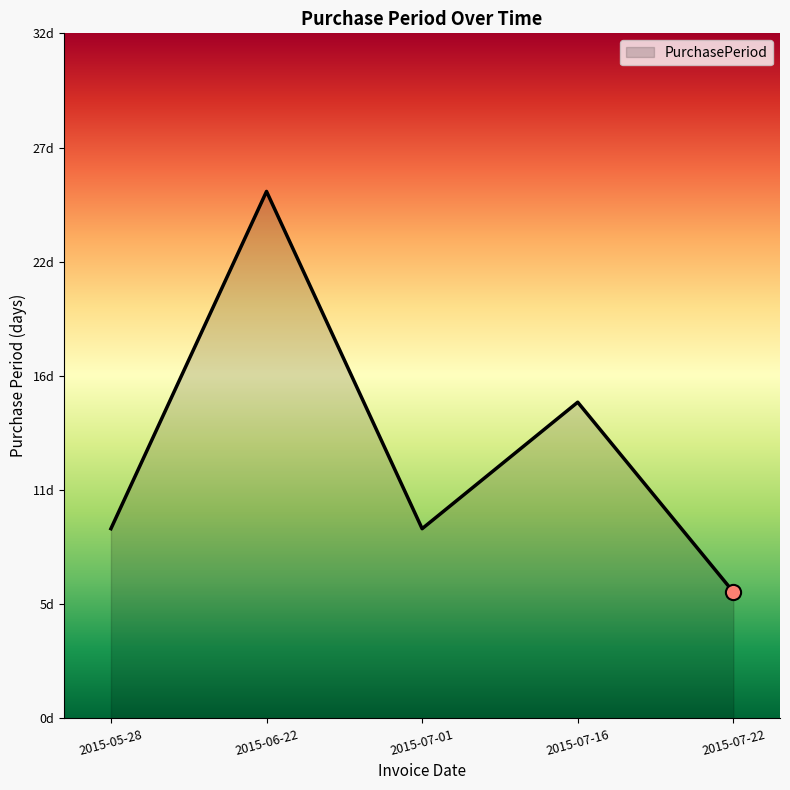

What is the ratio of the value at 2015-05-28 to the value at 2015-07-16?

0.6